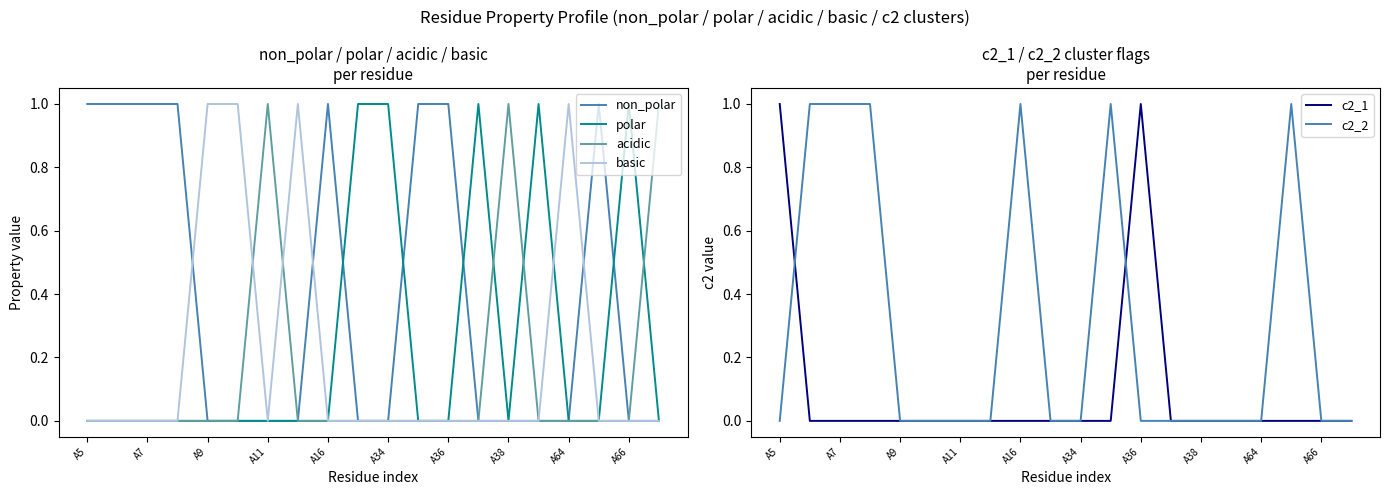

What are all the series names shown in the legend?

non_polar, polar, acidic, basic, c2_1, c2_2